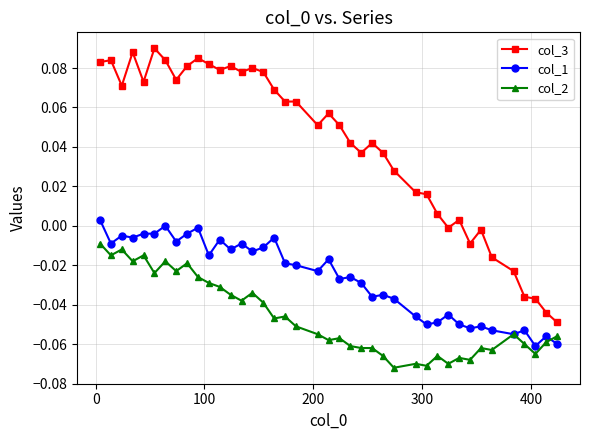

Is this an area chart (filled region under the line)?

No